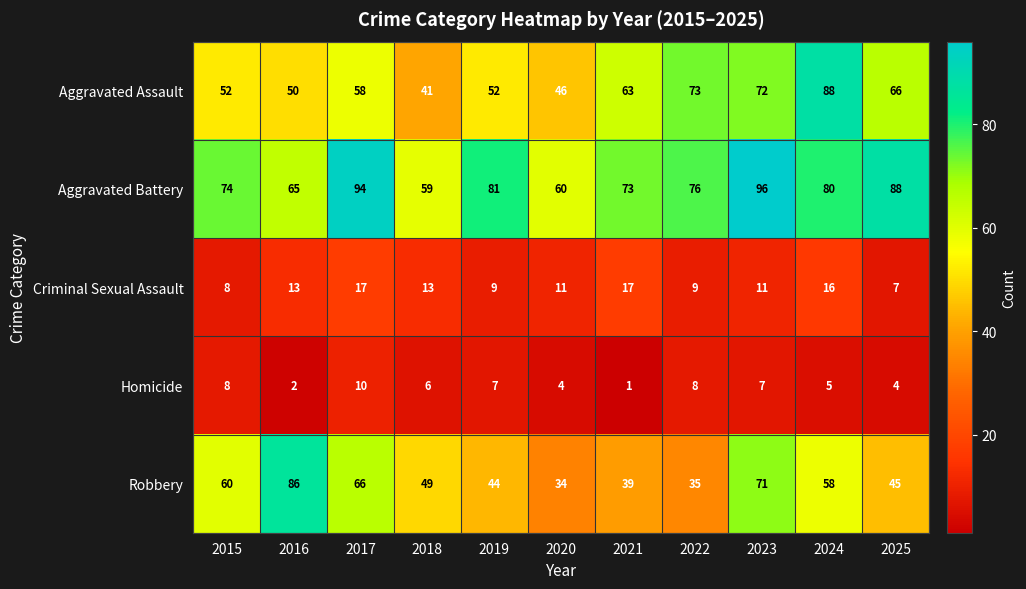

How many data points does each series have?

11